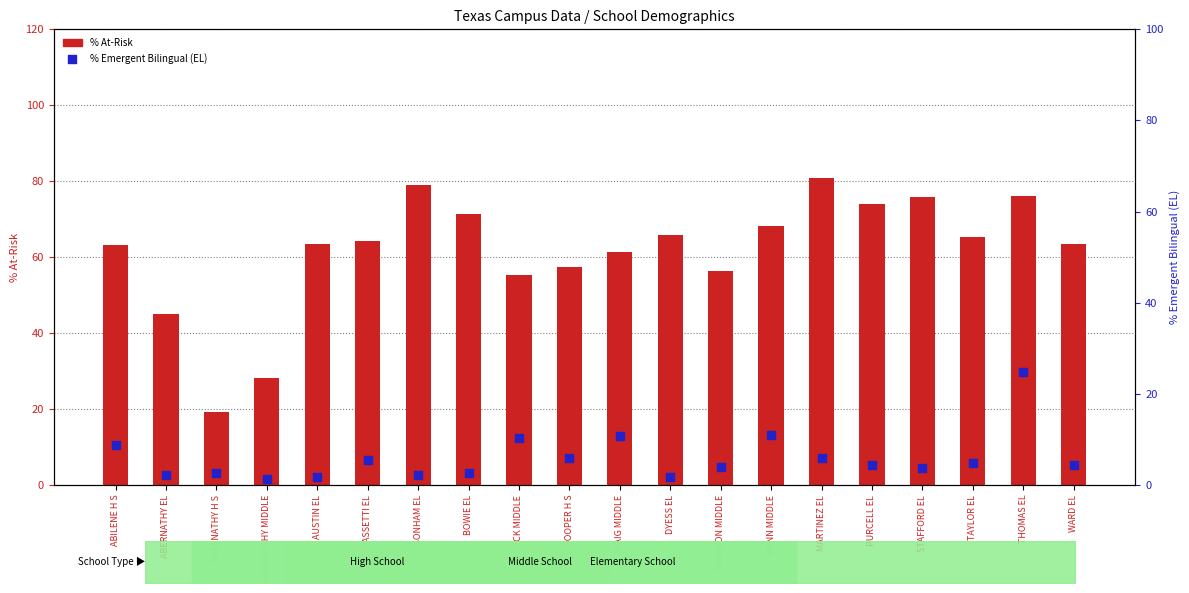

Which series contains the highest Y value?

2023-24 % At-Risk